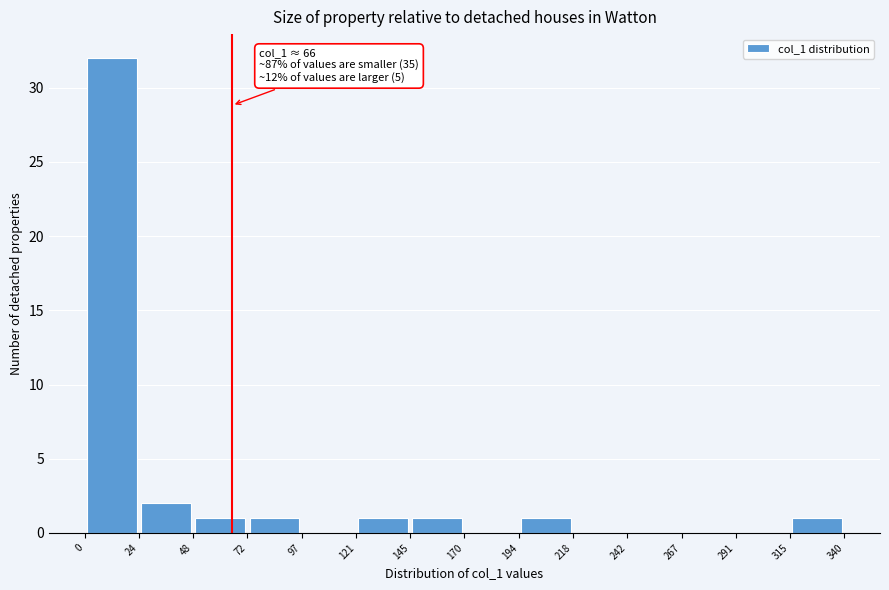

Over which range of the x-axis is the bar tallest?

0 to 24